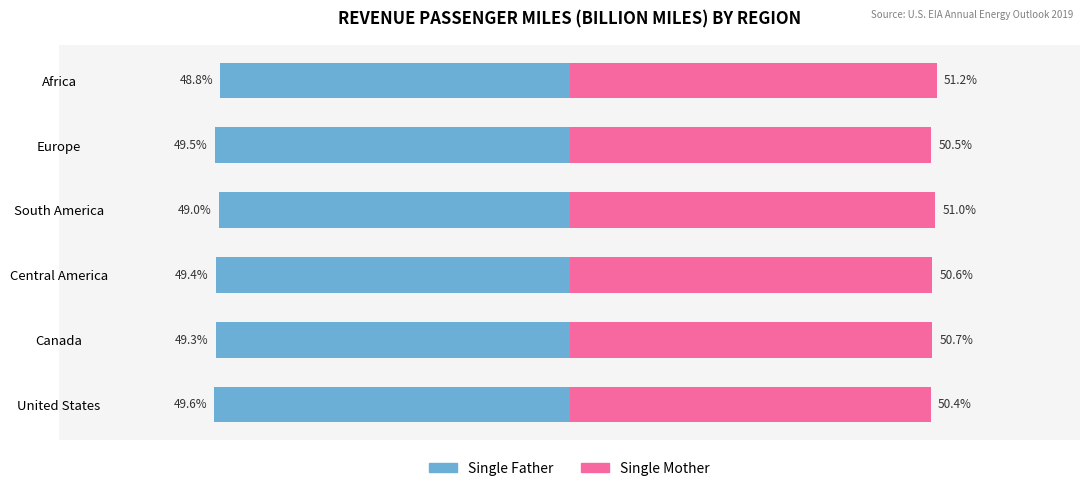

What is the value of the Single Father bar at the 1st from the left?

-49.6